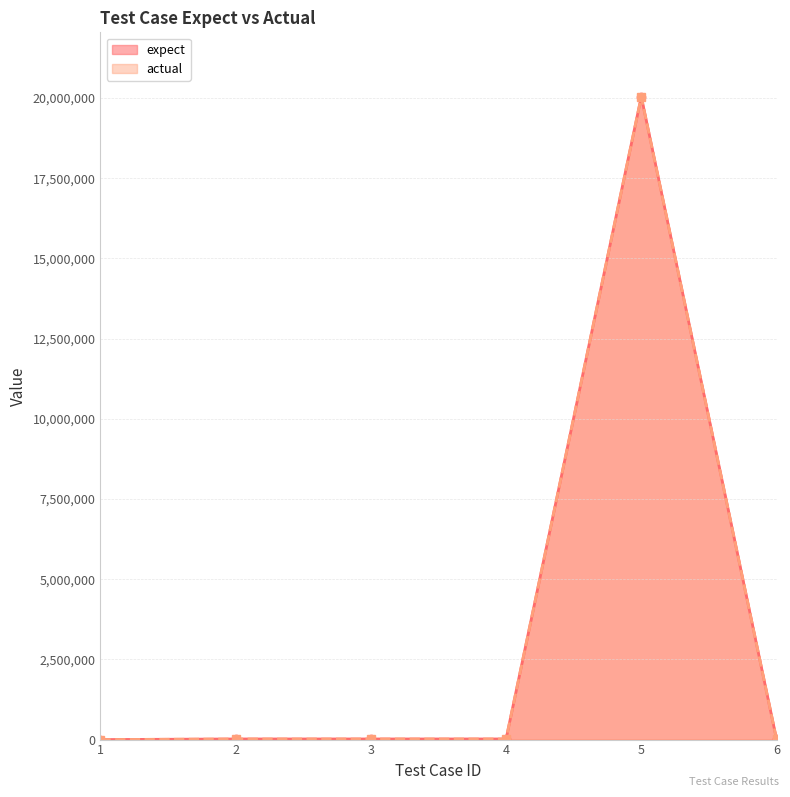

Reading left to right, what are all the values shown in this chart?

expect: 0	19001	19001	19001	20042002	19001
actual: 0	19001	19001	19001	20042002	19001